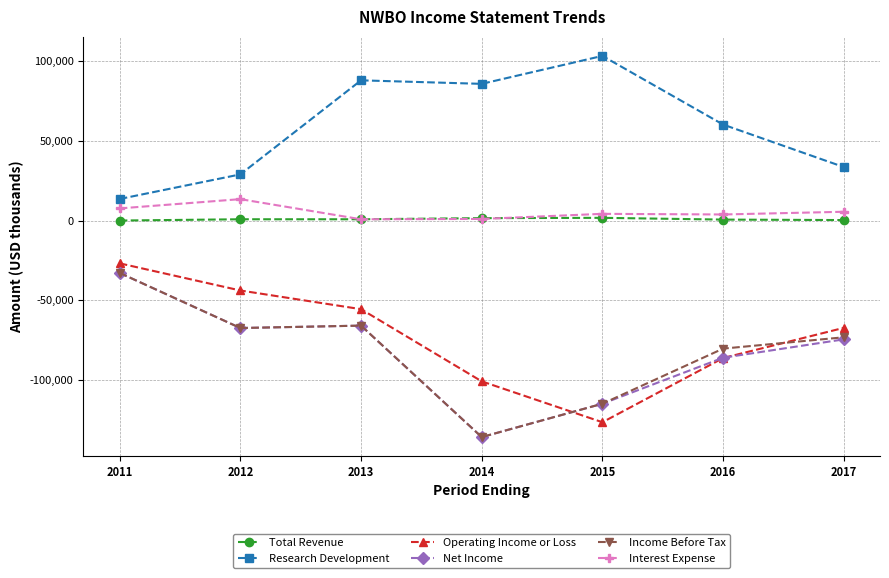

What is the difference between the second highest and minimum values in the Research Development series?

74300